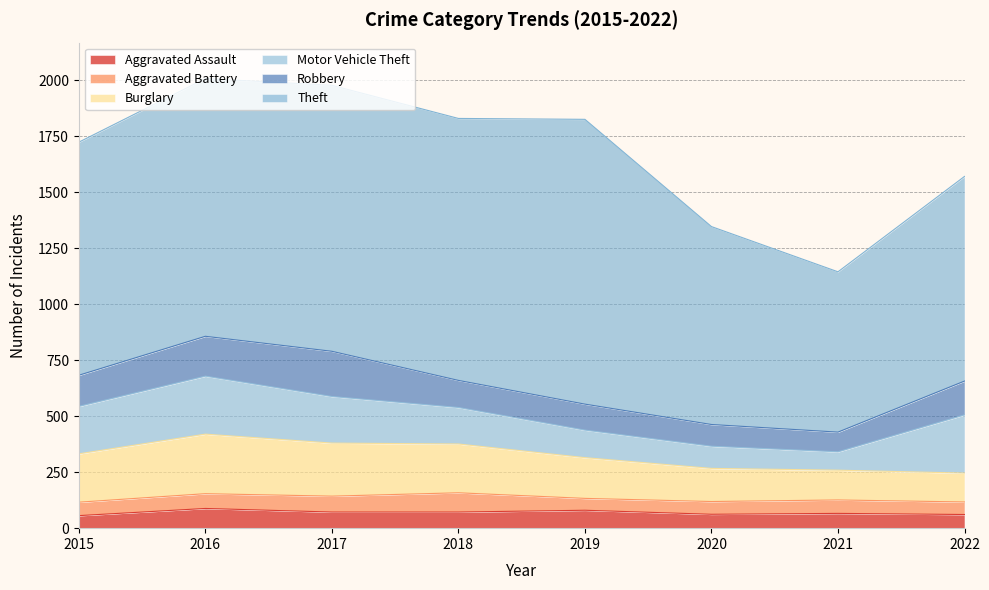

List the labels in order of Theft value, smallest first.

2021, 2020, 2022, 2015, 2016, 2018, 2017, 2019